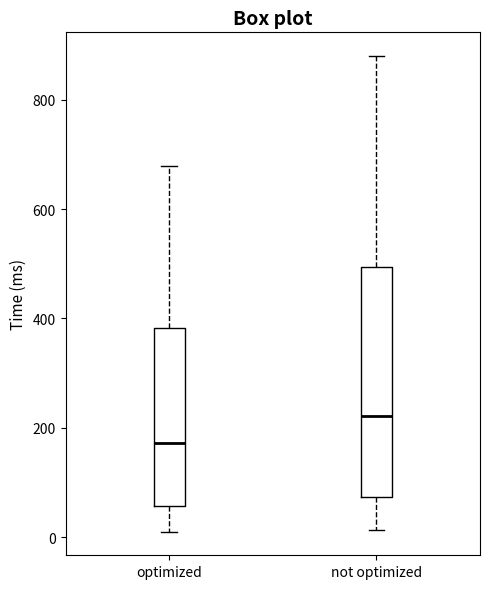

Which box is the tallest, from its lower edge to its upper edge?

not optimized